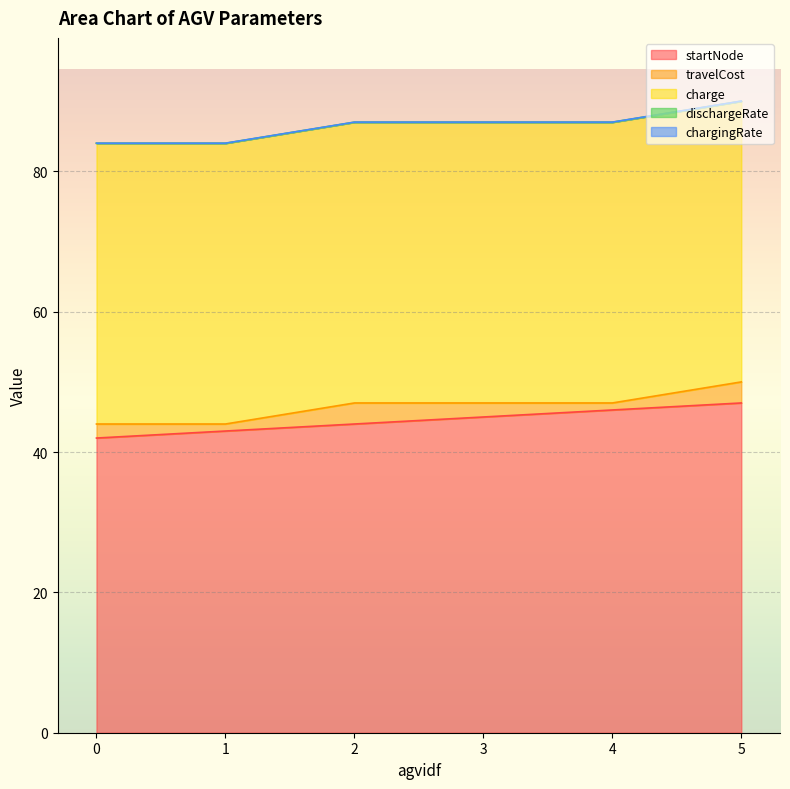

True or false: charge and travelCost cross at least once.

False